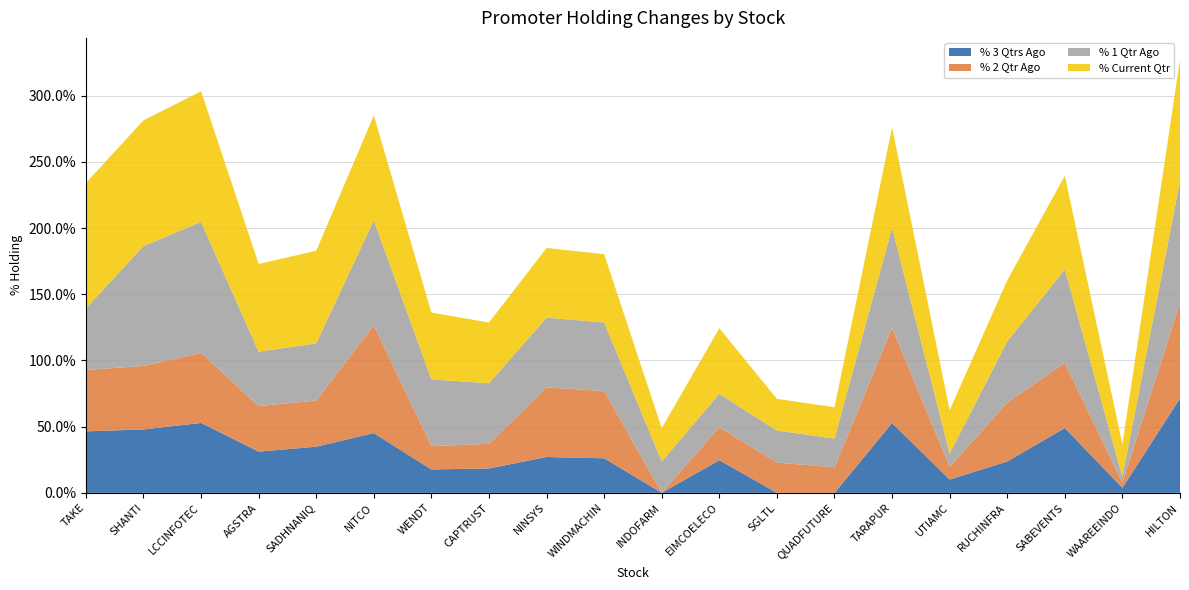

Reading left to right, extract all data points from this chart.

% 3 Qtrs Ago: TAKE=46.4	SHANTI=47.9	LCCINFOTEC=52.8	AGSTRA=31.1	SADHNANIQ=34.9	NITCO=45.1	WENDT=17.7	CAPTRUST=18.4	NINSYS=27.1	WINDMACHIN=26.1	INDOFARM=0.0	EIMCOELECO=24.7	SGLTL=0.0	QUADFUTURE=0.0	TARAPUR=52.7	UTIAMC=10.1	RUCHINFRA=23.7	SABEVENTS=49.0	WAAREEINDO=3.8	HILTON=71.3
% 2 Qtr Ago: TAKE=46.4	SHANTI=47.9	LCCINFOTEC=52.9	AGSTRA=34.4	SADHNANIQ=34.8	NITCO=81.4	WENDT=17.6	CAPTRUST=18.7	NINSYS=52.6	WINDMACHIN=50.8	INDOFARM=0.0	EIMCOELECO=24.9	SGLTL=22.8	QUADFUTURE=19.4	TARAPUR=72.0	UTIAMC=9.6	RUCHINFRA=44.5	SABEVENTS=49.2	WAAREEINDO=3.8	HILTON=72.2
% 1 Qtr Ago: TAKE=46.5	SHANTI=90.5	LCCINFOTEC=98.9	AGSTRA=41.1	SADHNANIQ=43.2	NITCO=79.3	WENDT=50.4	CAPTRUST=45.7	NINSYS=52.6	WINDMACHIN=51.8	INDOFARM=23.8	EIMCOELECO=25.2	SGLTL=24.2	QUADFUTURE=21.7	TARAPUR=75.7	UTIAMC=10.1	RUCHINFRA=46.2	SABEVENTS=70.7	WAAREEINDO=4.6	HILTON=91.9
% Current Qtr: TAKE=94.7	SHANTI=95.0	LCCINFOTEC=98.7	AGSTRA=66.3	SADHNANIQ=69.9	NITCO=79.2	WENDT=50.4	CAPTRUST=45.9	NINSYS=52.6	WINDMACHIN=51.6	INDOFARM=25.1	EIMCOELECO=49.6	SGLTL=23.9	QUADFUTURE=23.7	TARAPUR=75.8	UTIAMC=32.7	RUCHINFRA=46.2	SABEVENTS=70.7	WAAREEINDO=24.5	HILTON=91.8